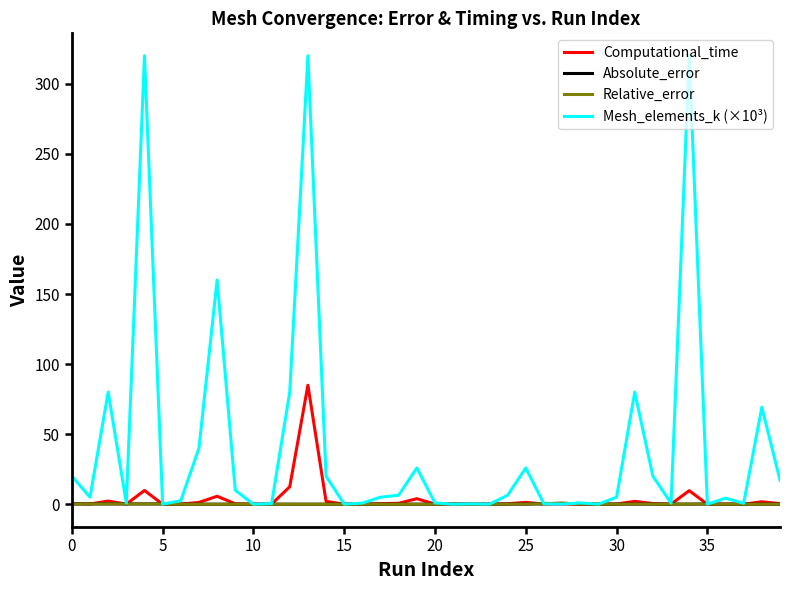

Which series has the largest range (max minus min)?

Mesh_elements_k (×10³)